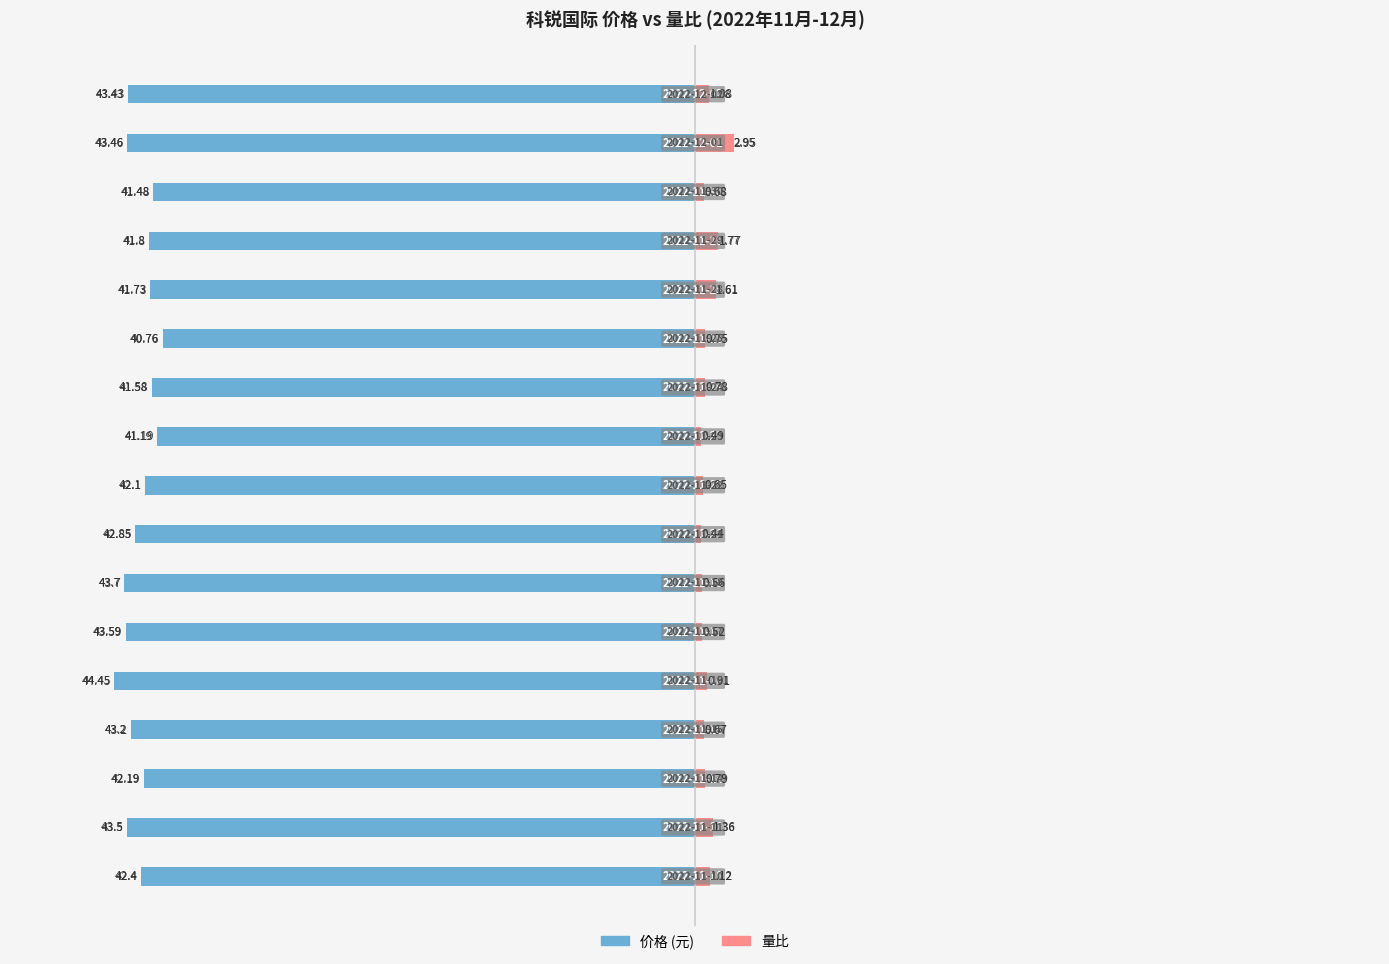

At which label is 价格 closest to -42?

8